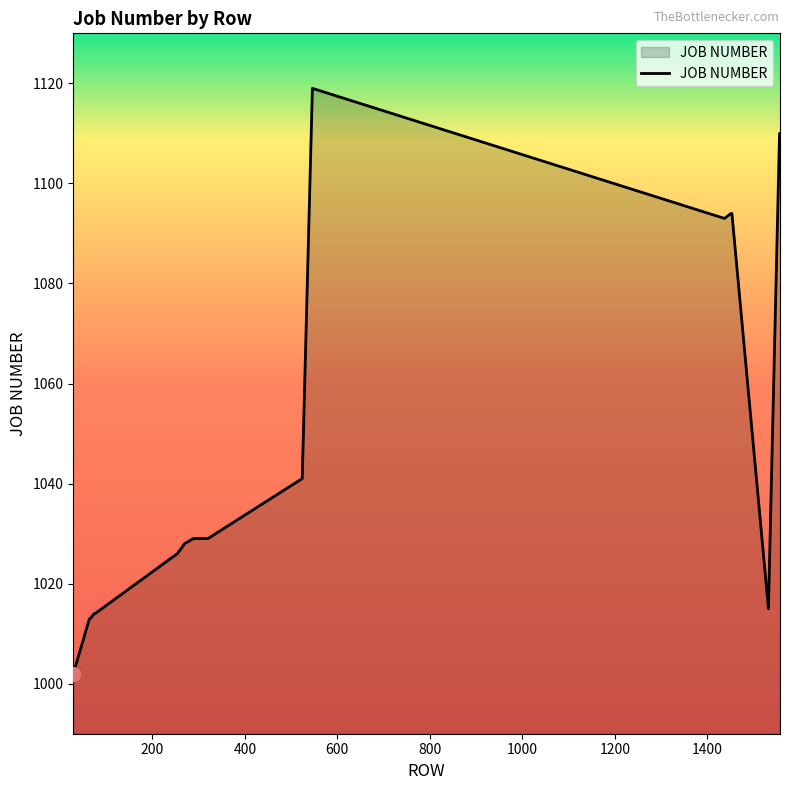

What is the greatest value displayed?

1119